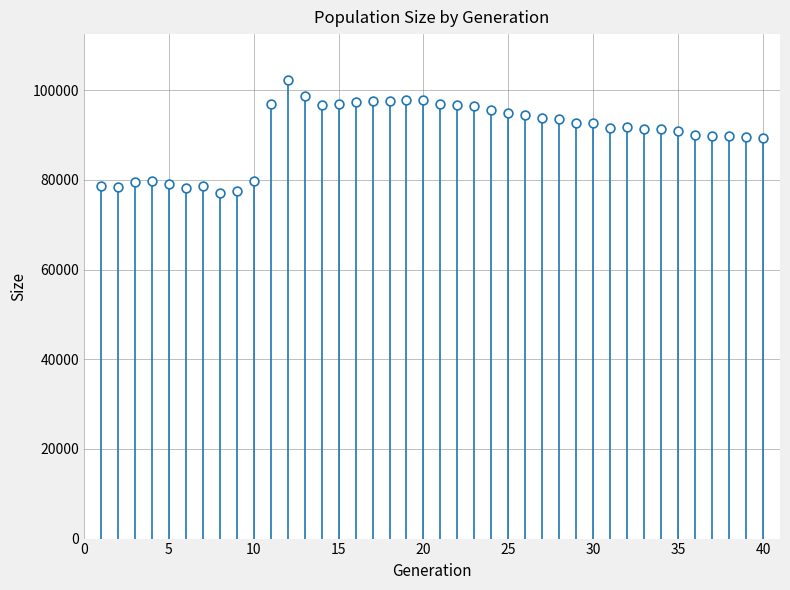

What is the range of Y values (max minus min)?

25240